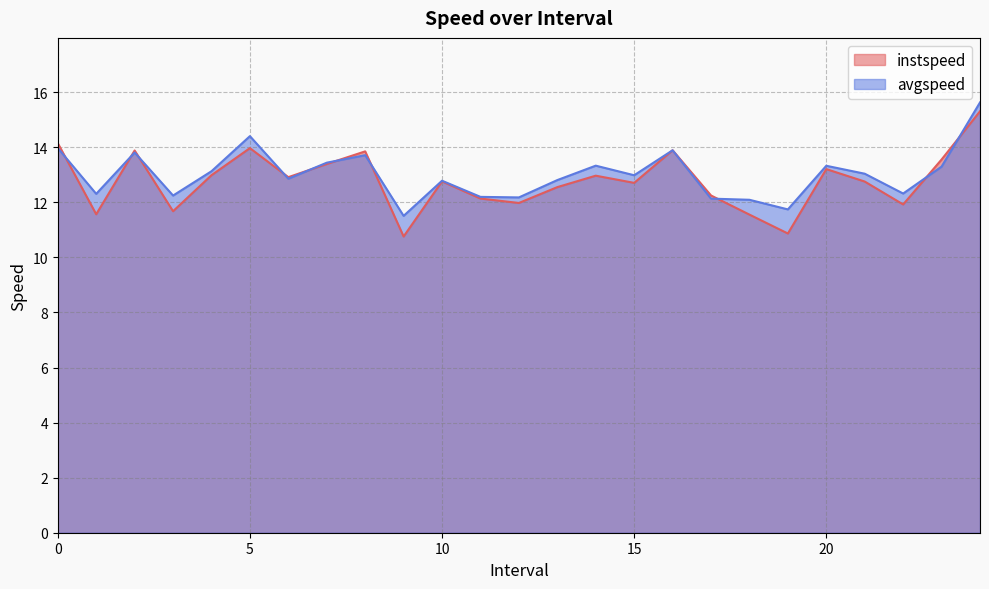

What is the spread (max minus min) of values at 12.0?

0.2